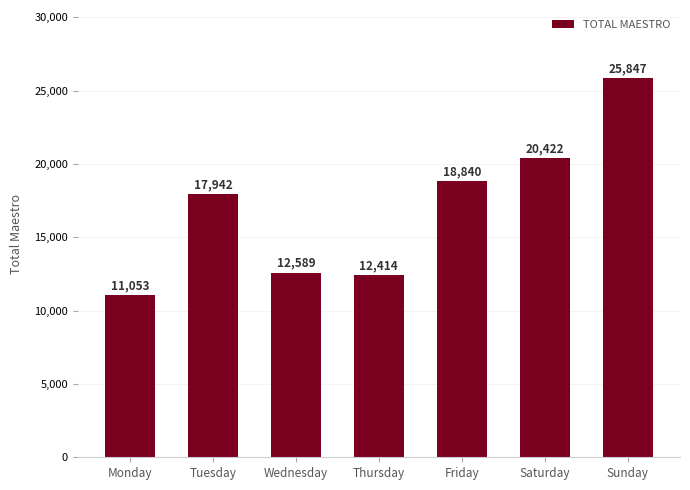

Does the chart contain any negative values?

No